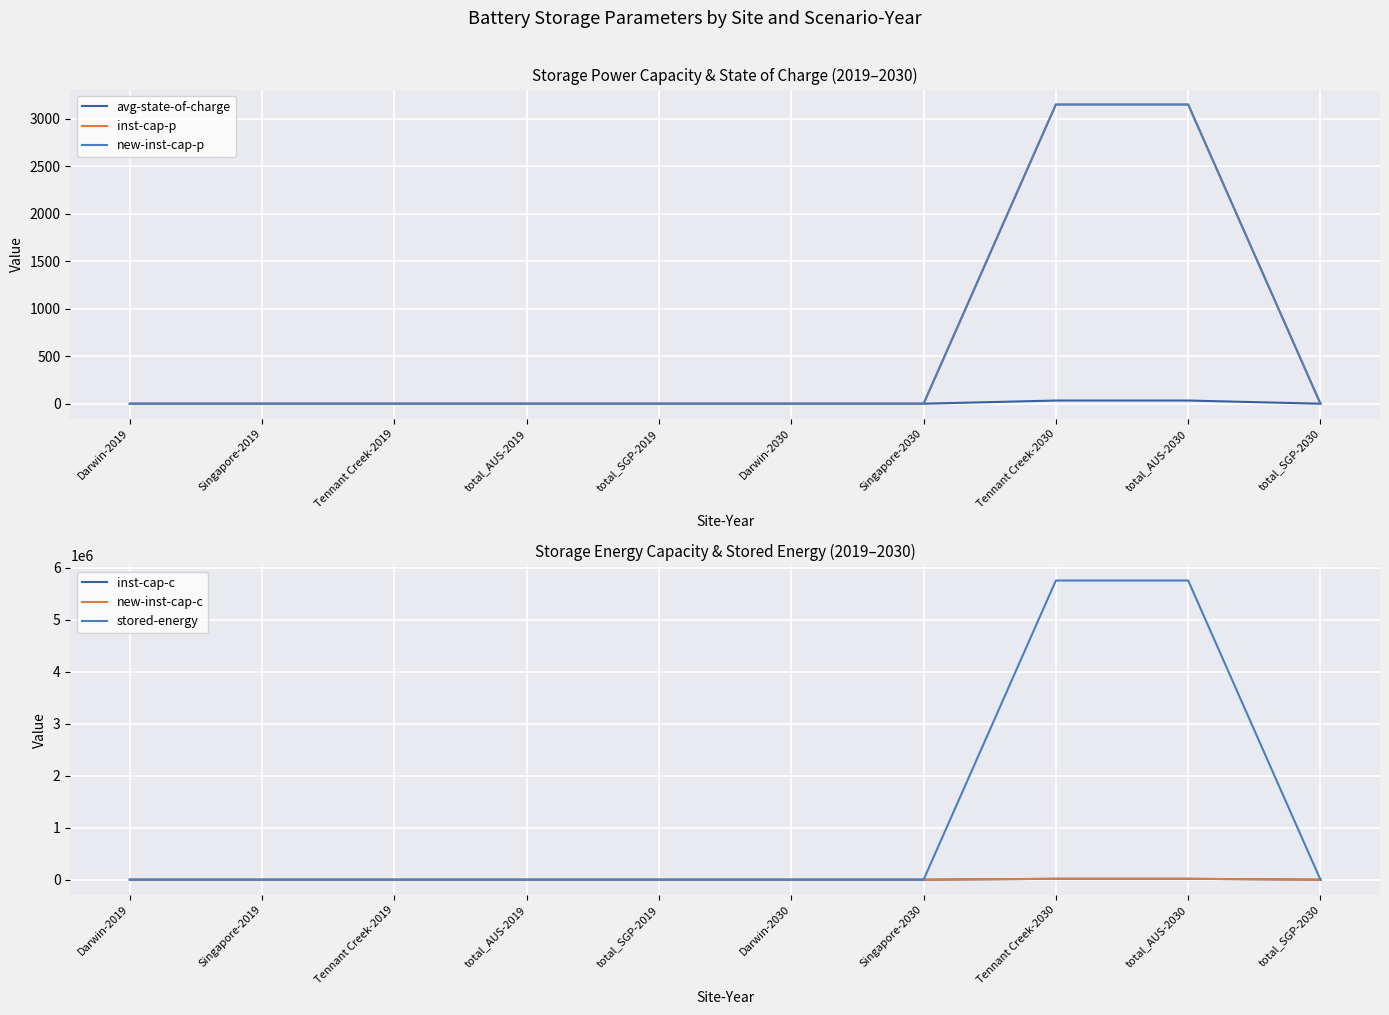

At which label is inst-cap-p closest to 1574?

Darwin-2019